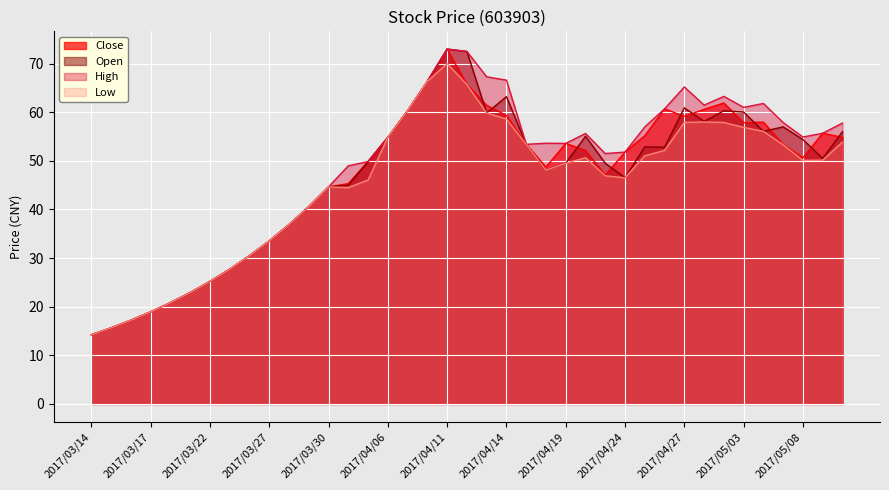

How many lines are shown in the chart?

4